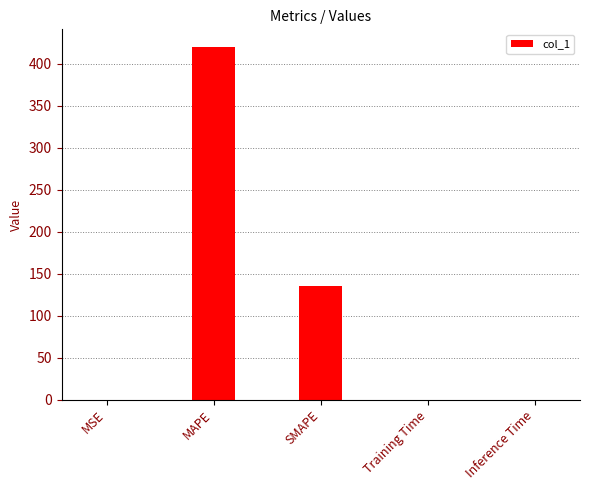

The chart shows a value of 0.0 at MSE. True or false?

True